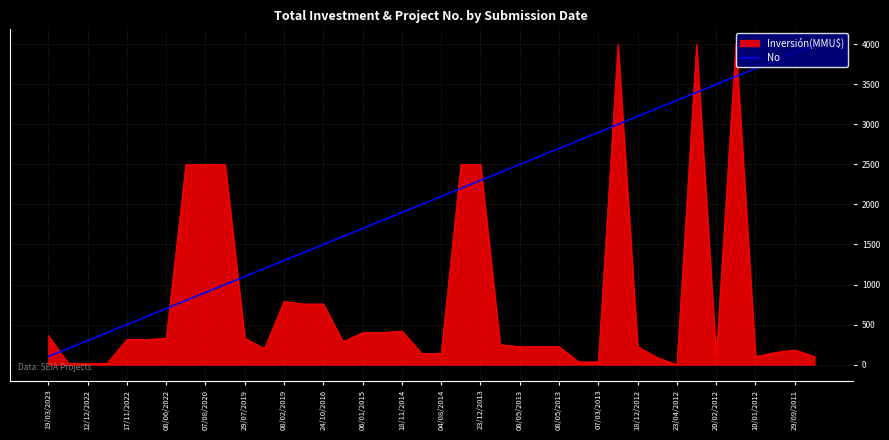

Which series ends up on top after the final intersection of No and Inversión(MMU$)?

No